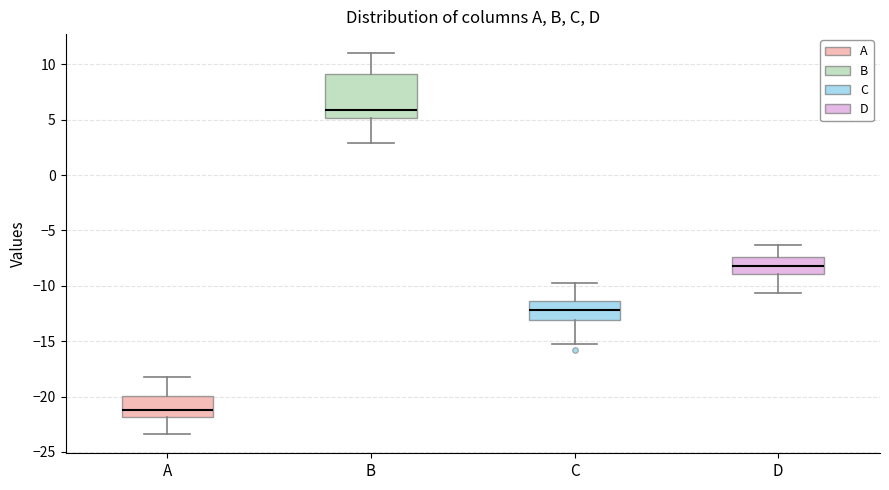

Where is the lower edge of the box for B on the y-axis? The values are not printed on the chart, so give them approximately, as read against the axis.

5.0